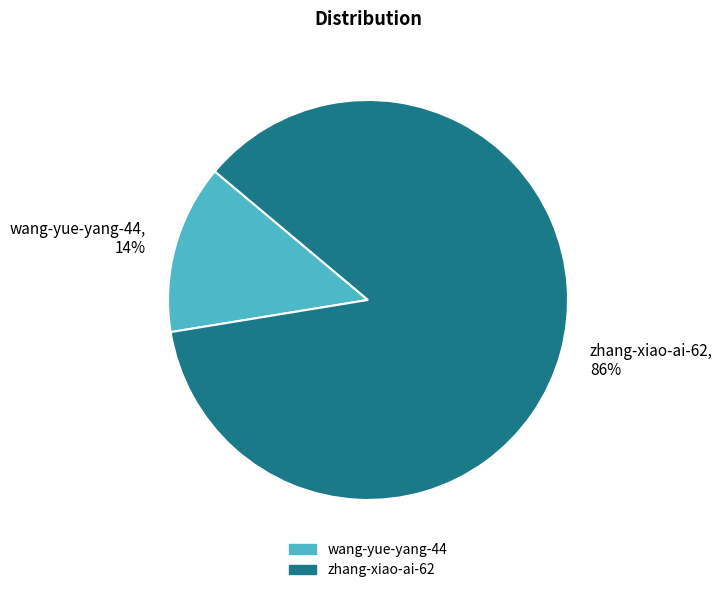

Is it true that zhang-xiao-ai-62 is 86% of the pie?

True